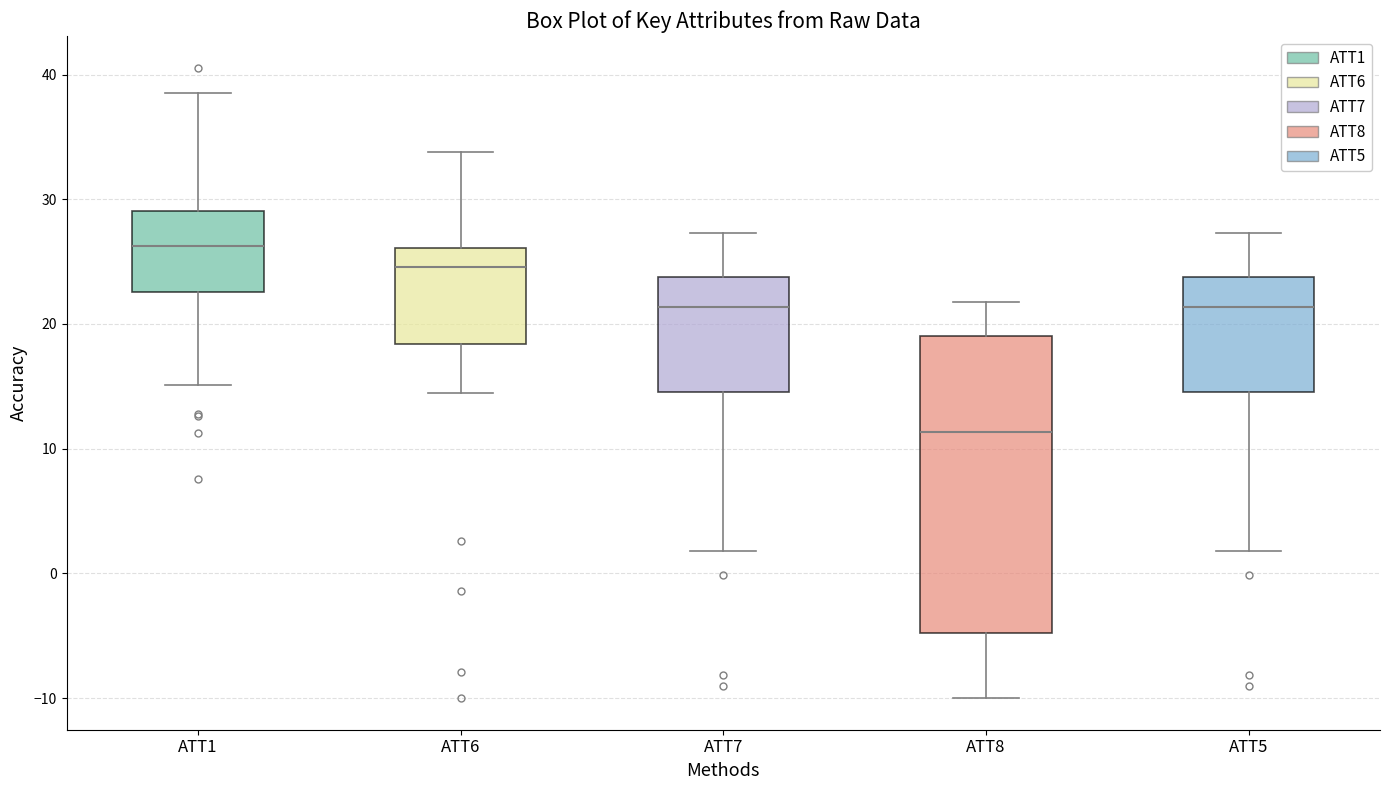

Where does the upper whisker of the box for ATT1 end on the y-axis? The values are not printed on the chart, so give them approximately, as read against the axis.

39